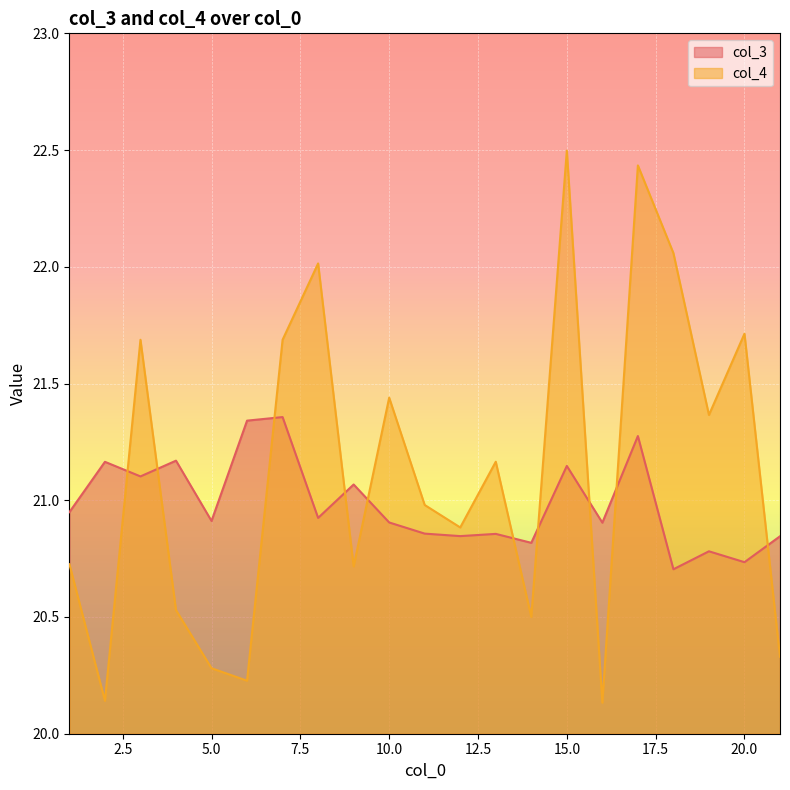

List the series in order of their peak value, highest first.

col_4, col_3